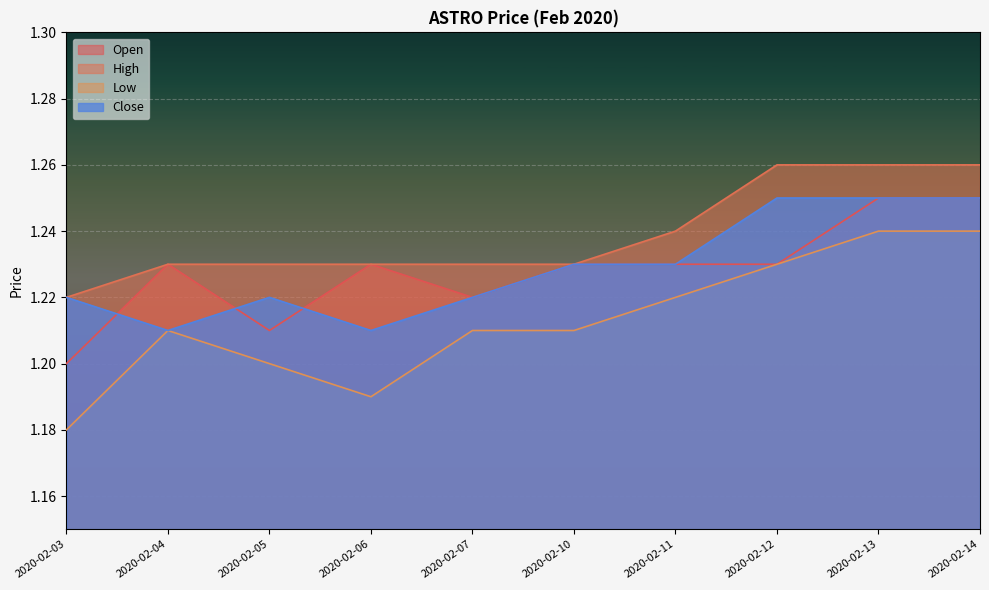

Which series ends up on top after the final intersection of close and open?

open